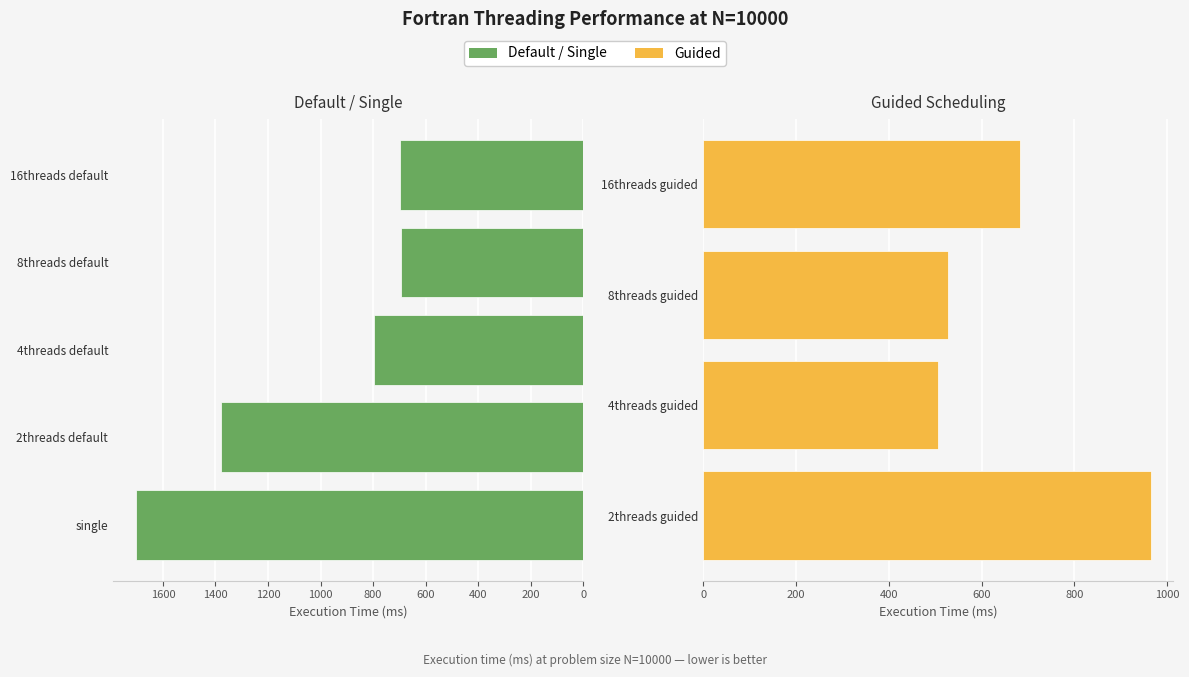

What is the sum of the values at Fortran_16threads_default and Fortran_single?

2401.4